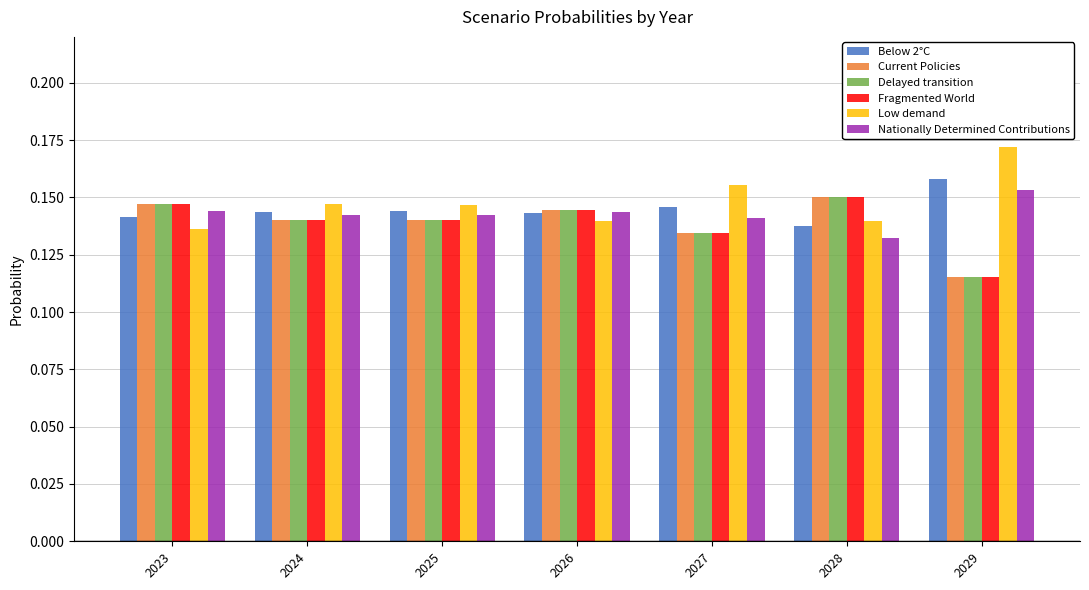

Which series has the largest total across all categories?

Low demand